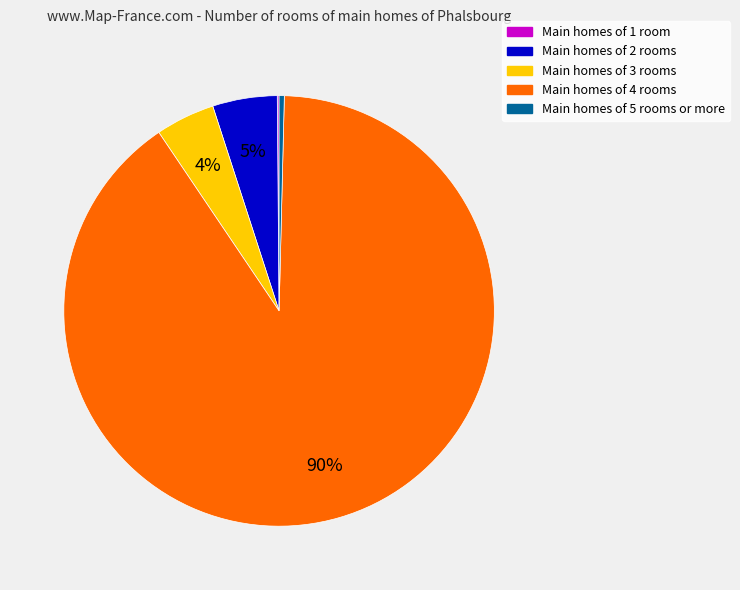

To the nearest percent, what is the average slice percentage?

20%